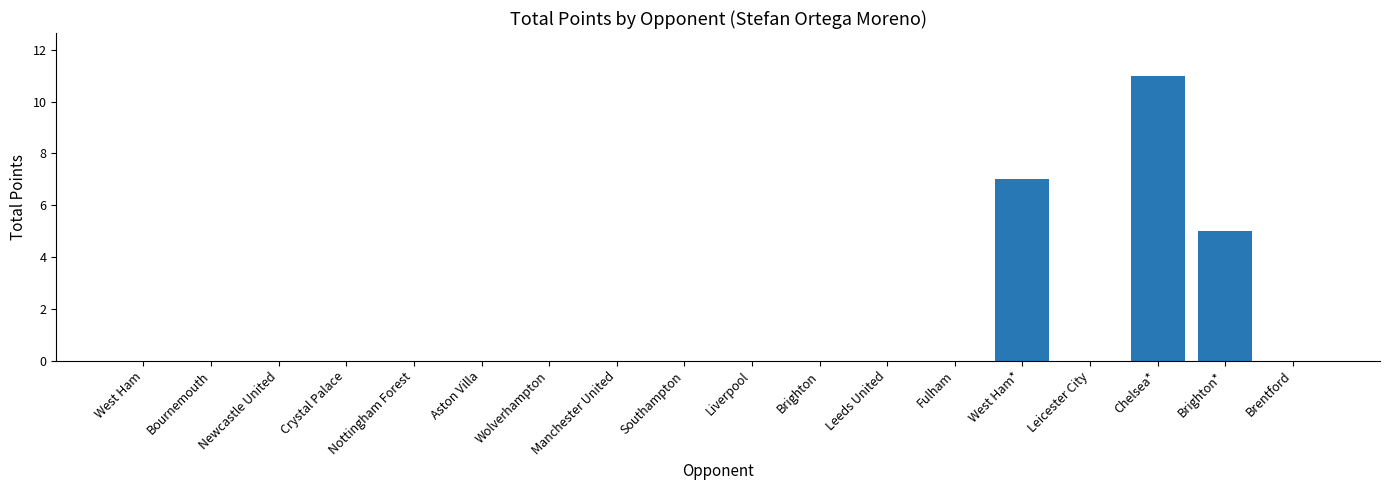

Reading right to left, list all the values displayed in this chart.

0	5	11	0	7	0	0	0	0	0	0	0	0	0	0	0	0	0